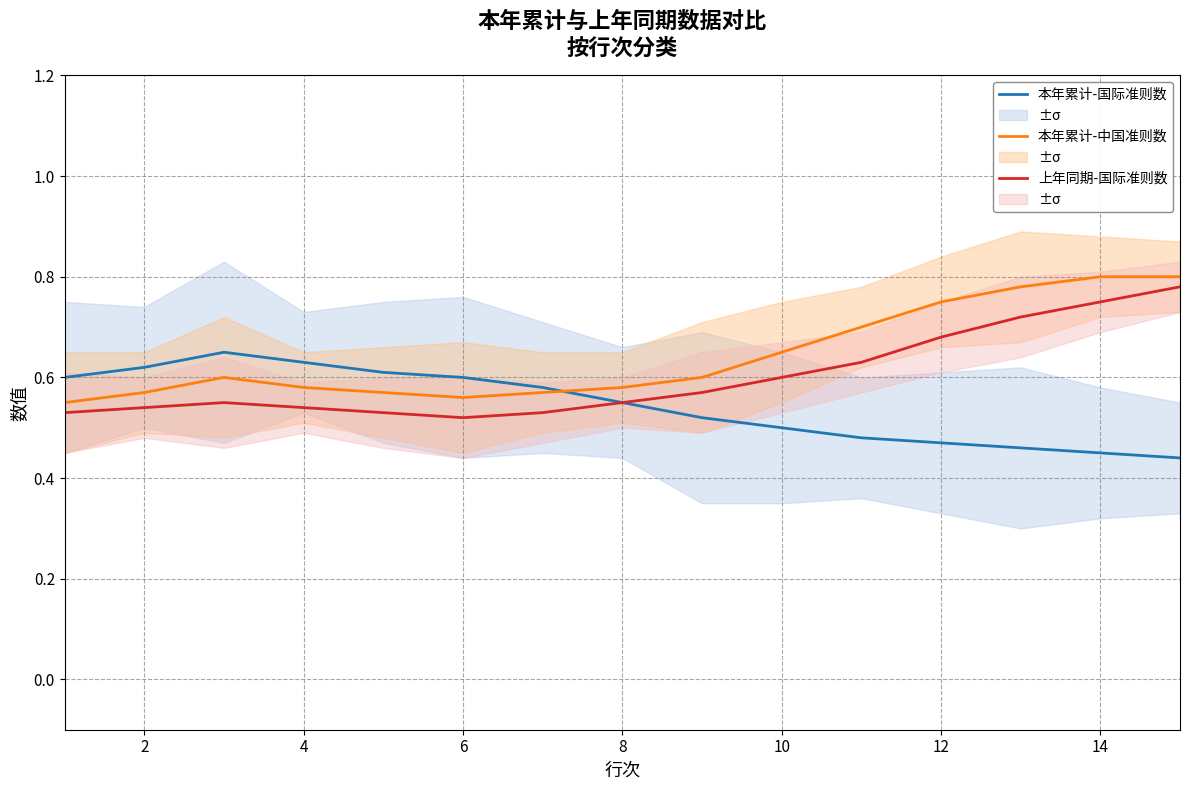

At how many categories does at least one series exceed 0?

15